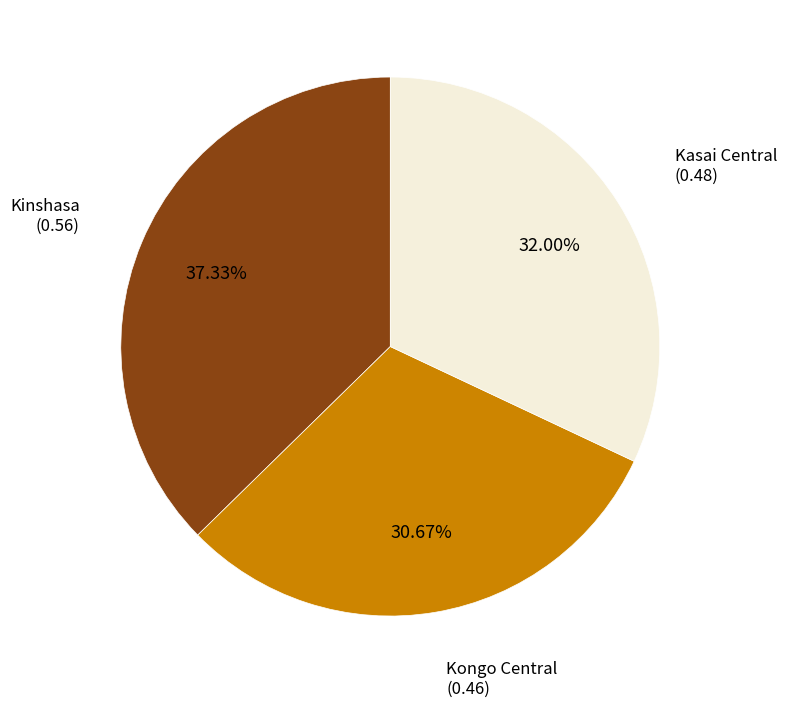

Which slice is the largest?

Kinshasa